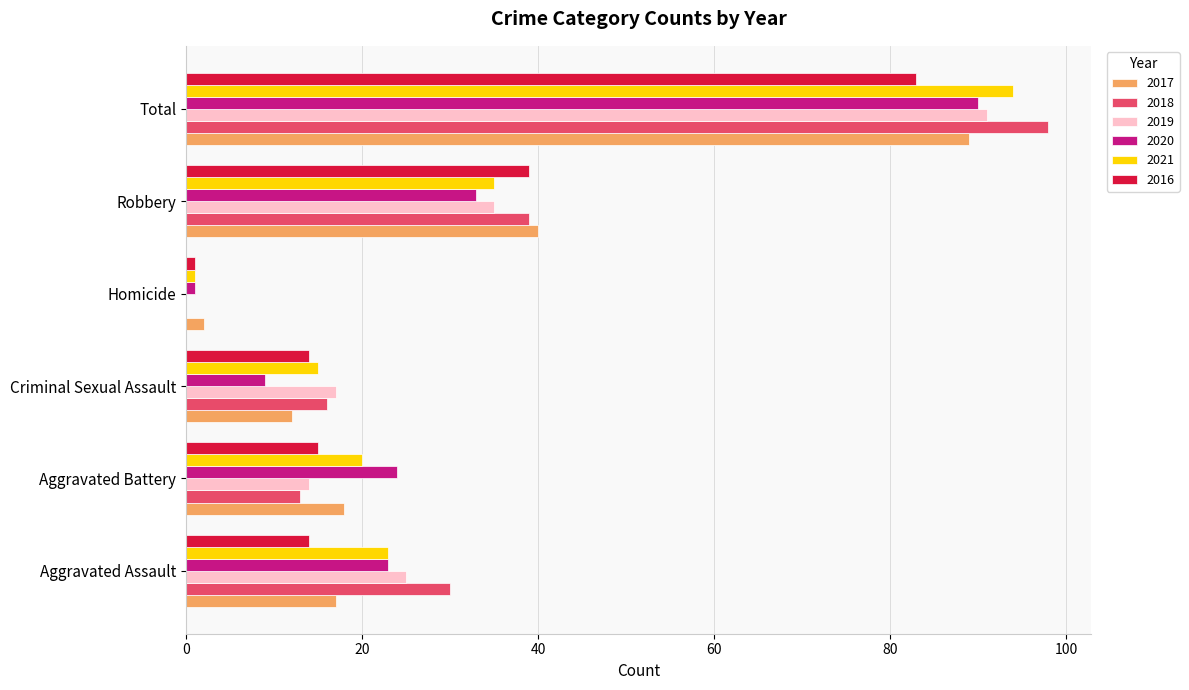

What is the approximate value of 2016 at Criminal Sexual Assault, to the nearest 10?

10